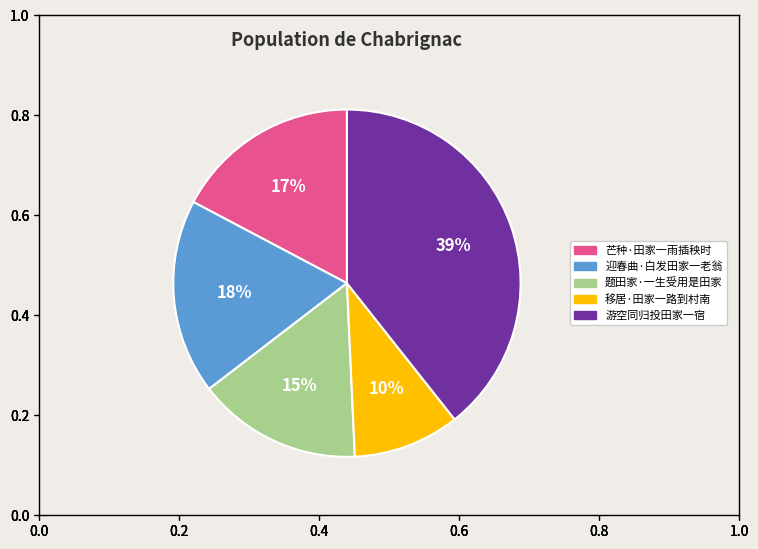

How many slices are in this pie chart?

5